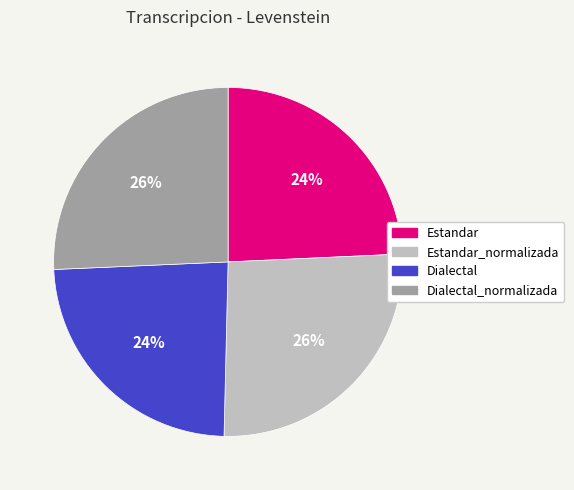

To the nearest percent, what is the difference between the largest and smallest slice percentages?

2%